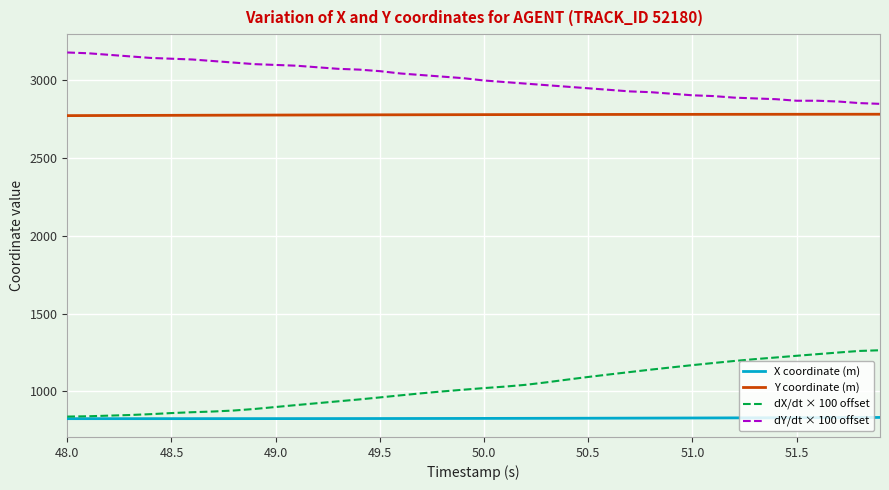

What are all the series names shown in the legend?

X coordinate (m), Y coordinate (m), dX/dt × 100 offset, dY/dt × 100 offset